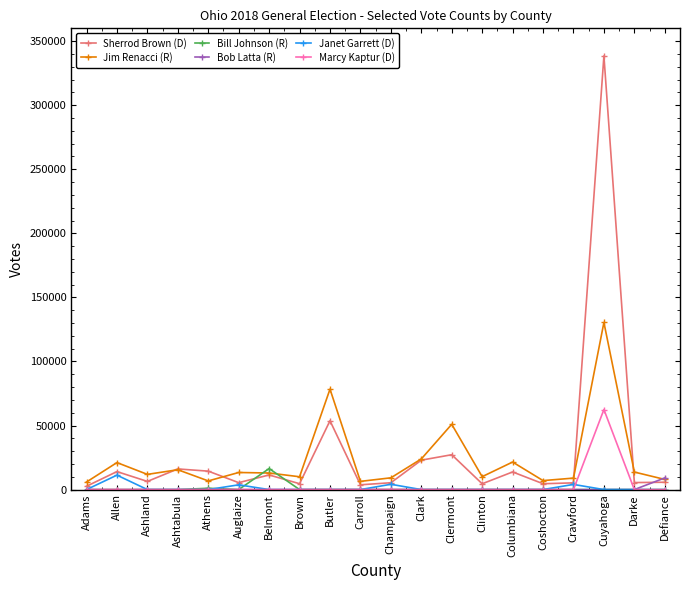

What is the difference between the maximum and minimum values in the Janet Garrett (D) series?

11271